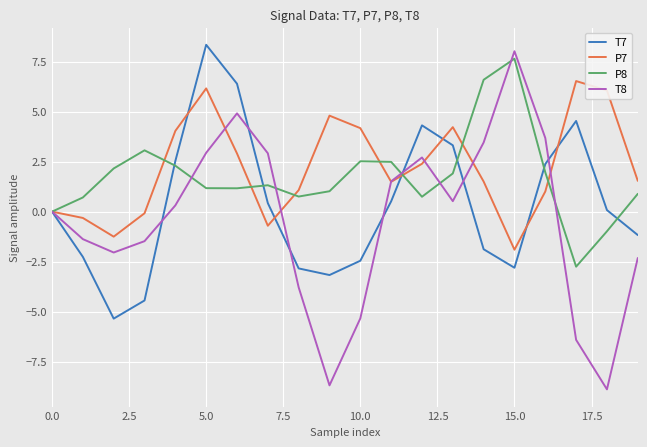

What is the minimum value for P8?

-2.8